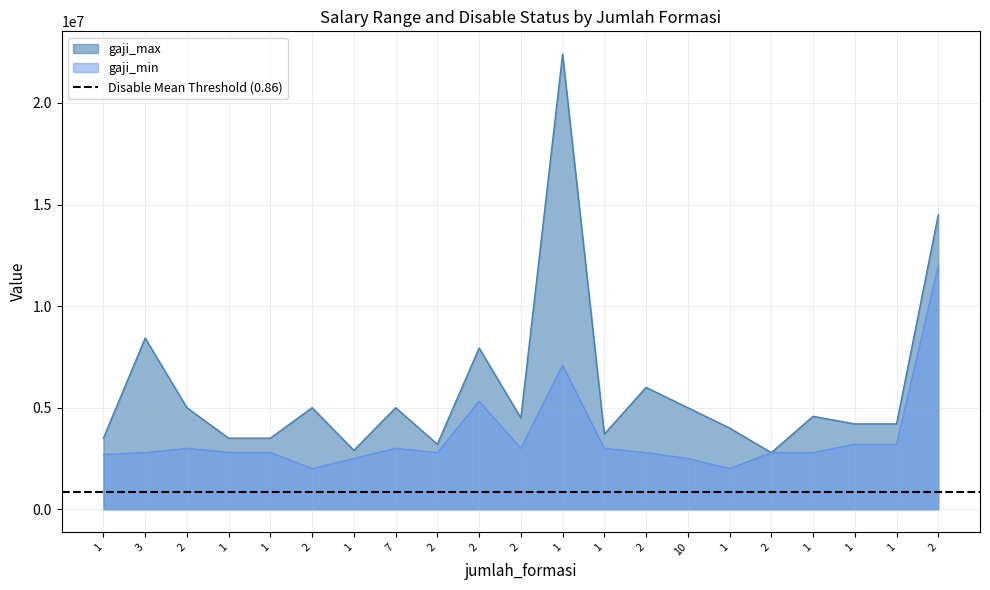

The value of gaji_max at 2 is 1745372. True or false?

False